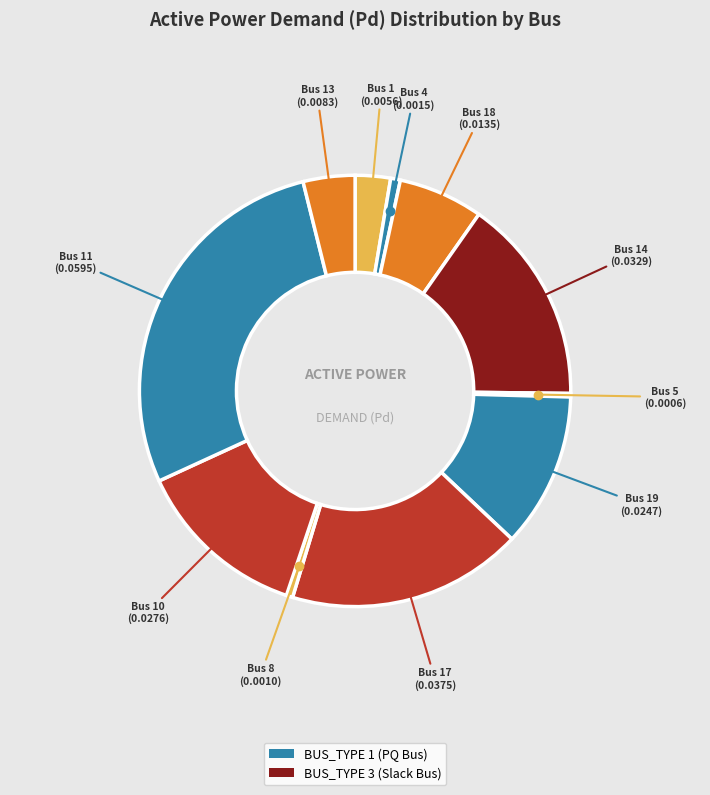

Which slice is the largest?

Bus 11